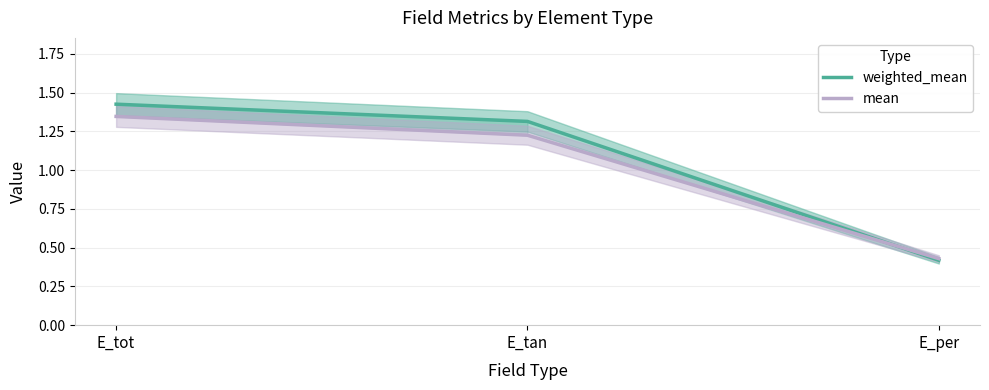

What is the difference between the mean values at E_per and E_tot?

0.9